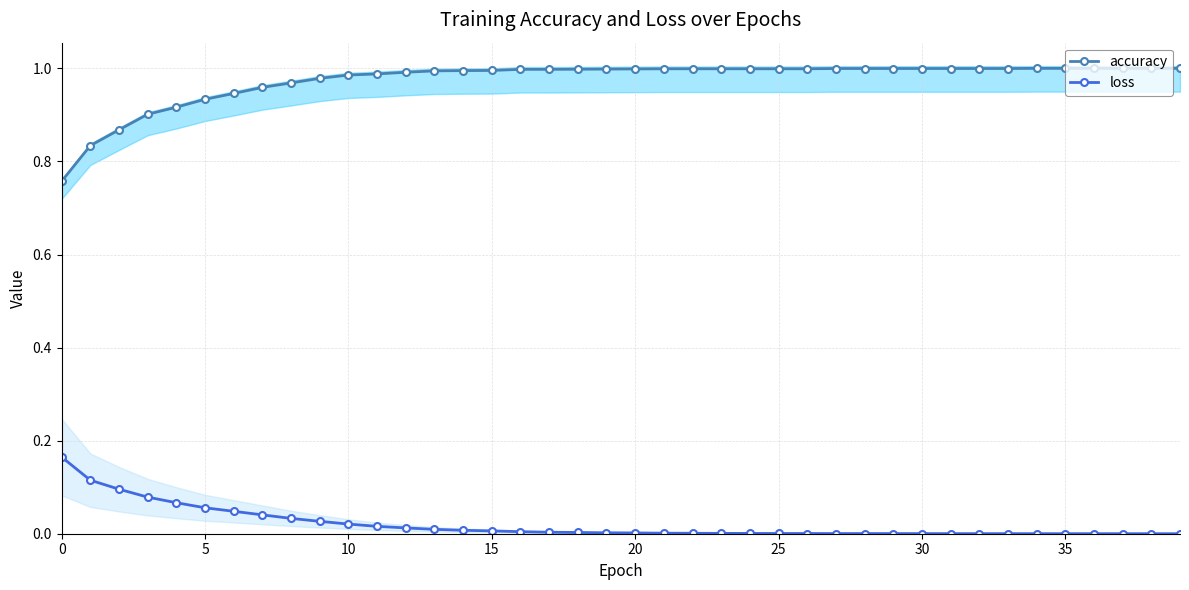

True or false: accuracy and loss cross at least once.

False